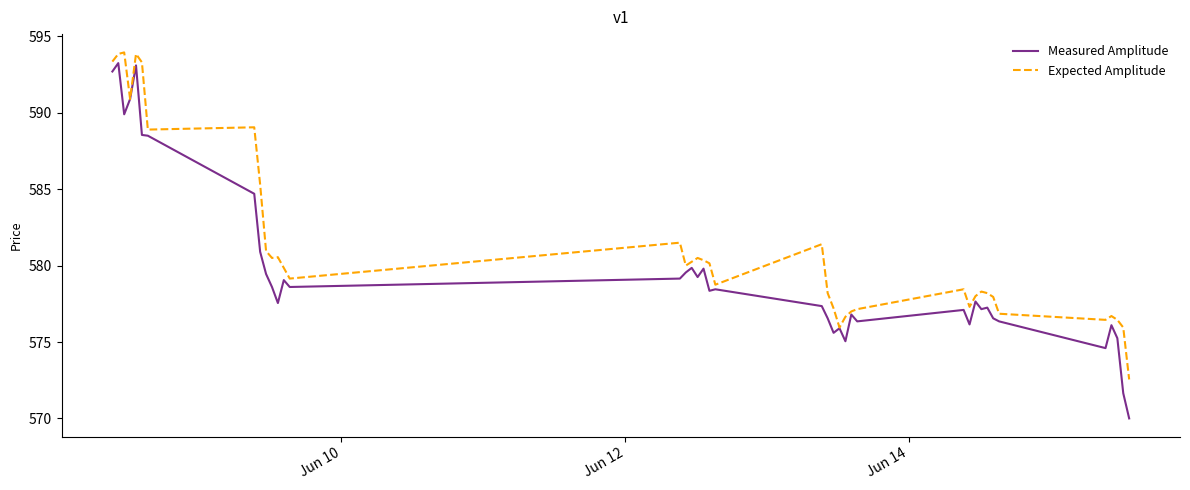

What is the minimum value for Measured Amplitude?

570.0